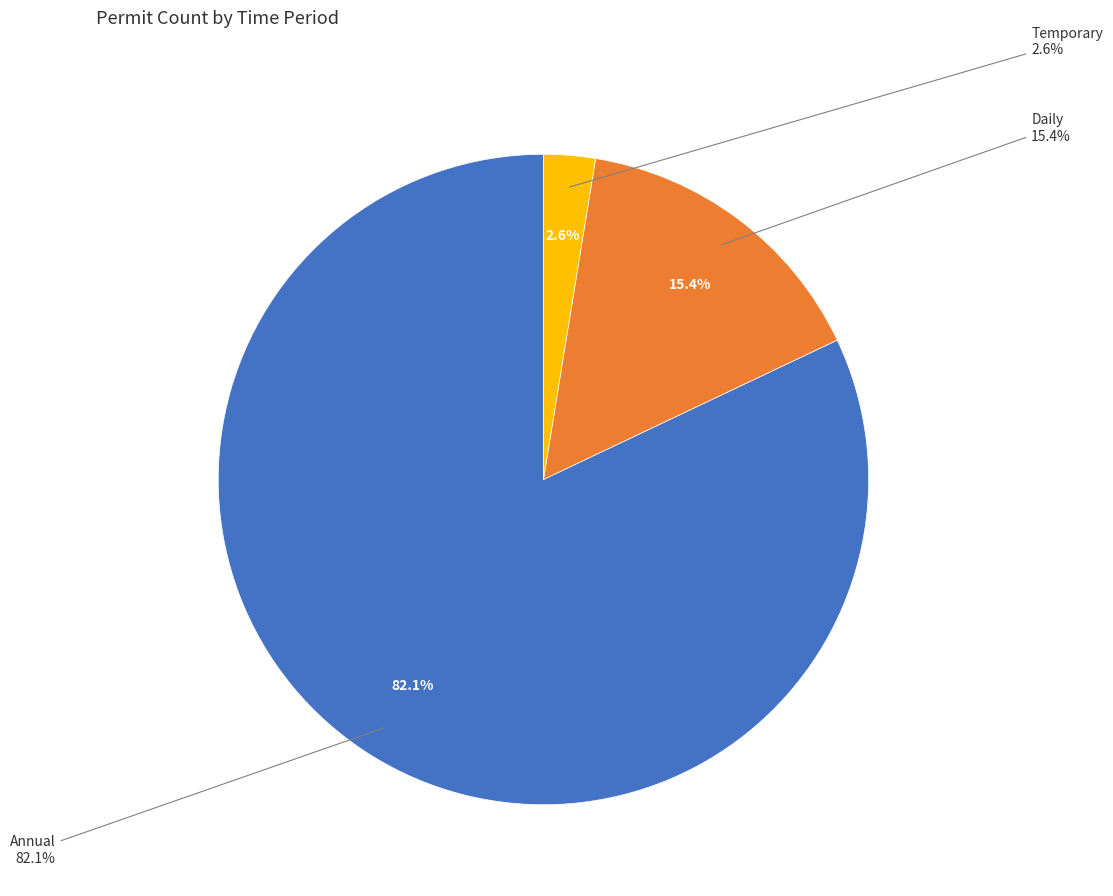

Count the number of slices in the pie.

3